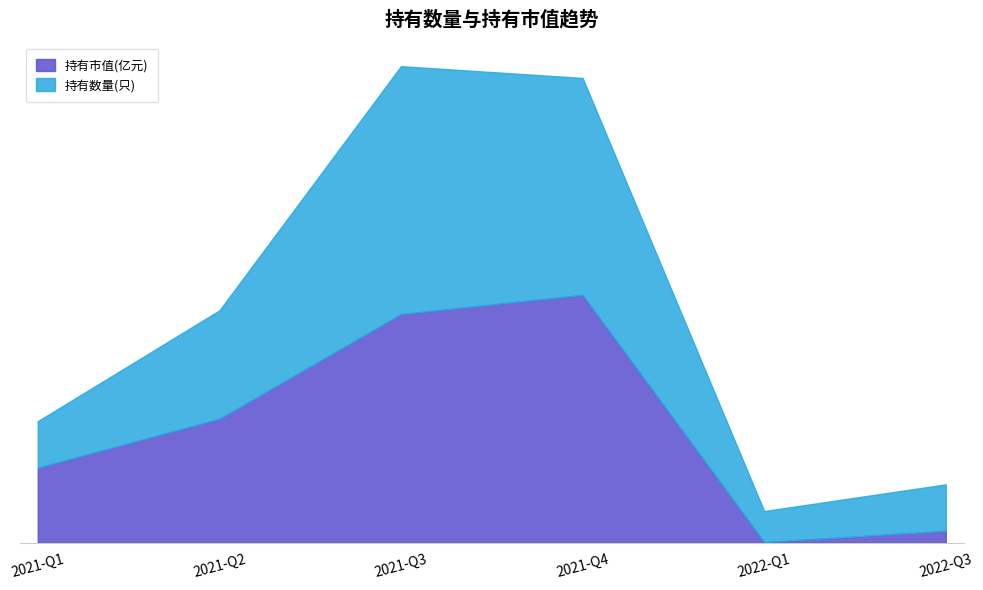

List the labels in order of 持有市值(亿元) value, largest first.

2021-Q4, 2021-Q3, 2021-Q2, 2021-Q1, 2022-Q3, 2022-Q1